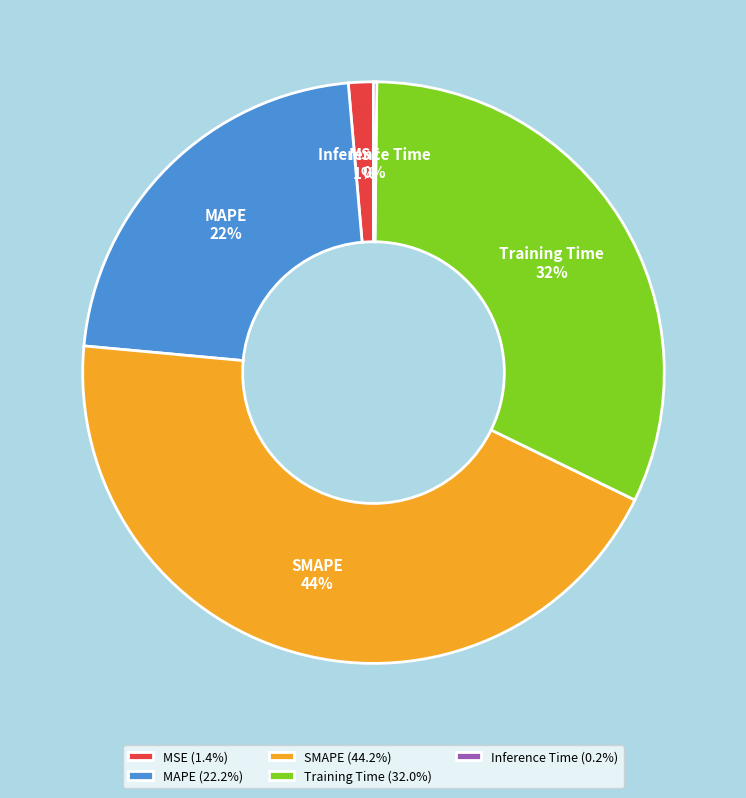

Which has a higher value, MAPE or MSE?

MAPE